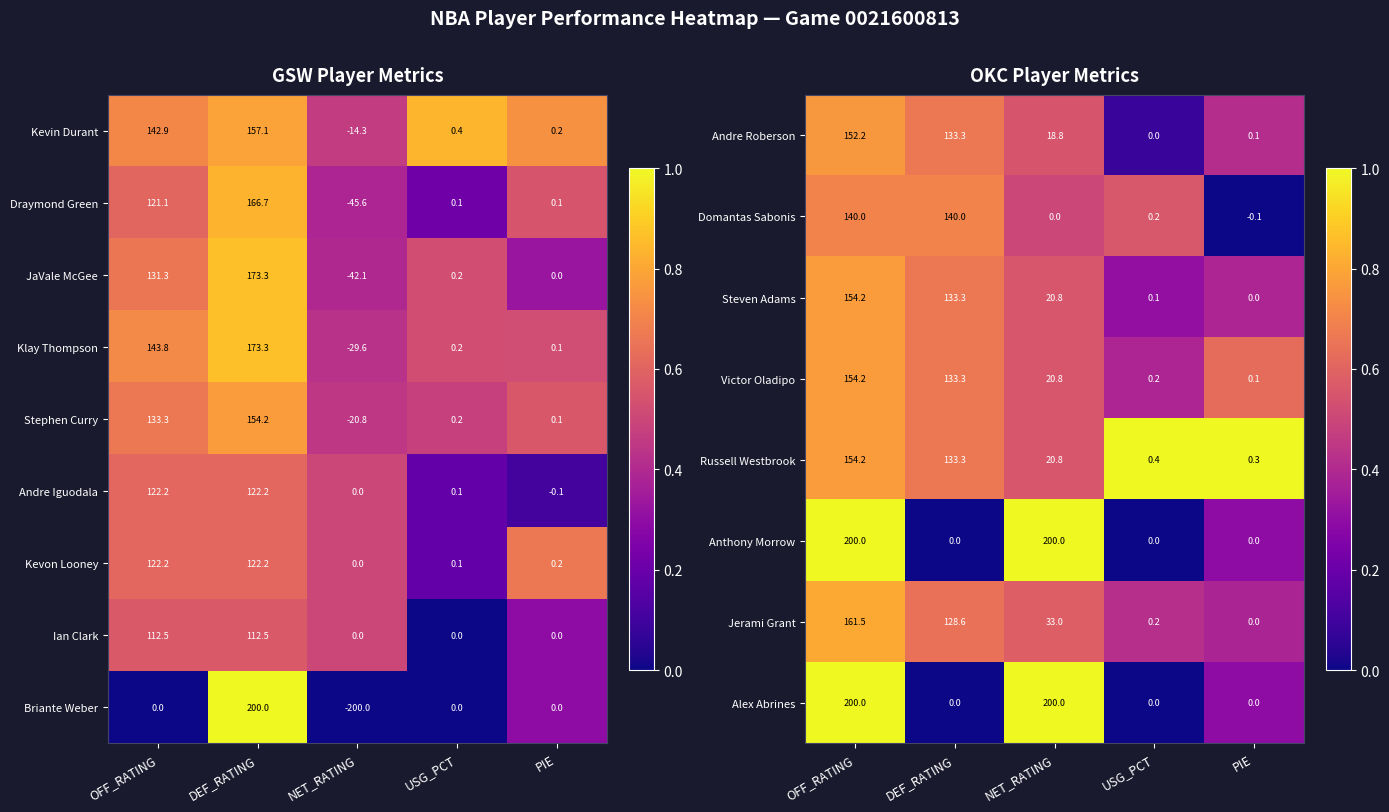

What is the maximum value for Andre Roberson?

152.2